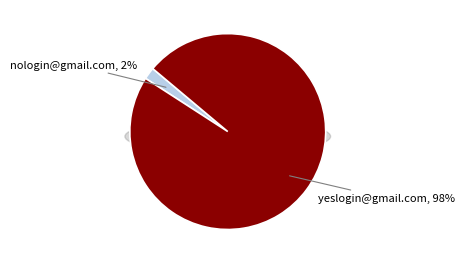

To the nearest percent, what is the combined percentage of yeslogin@gmail.com and nologin@gmail.com?

100%